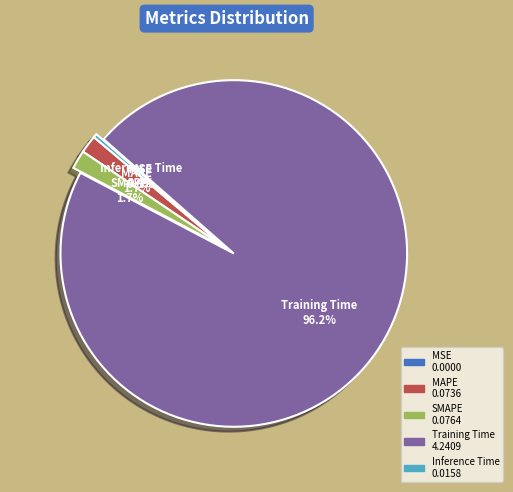

Which slice represents more than half of the pie?

Training Time